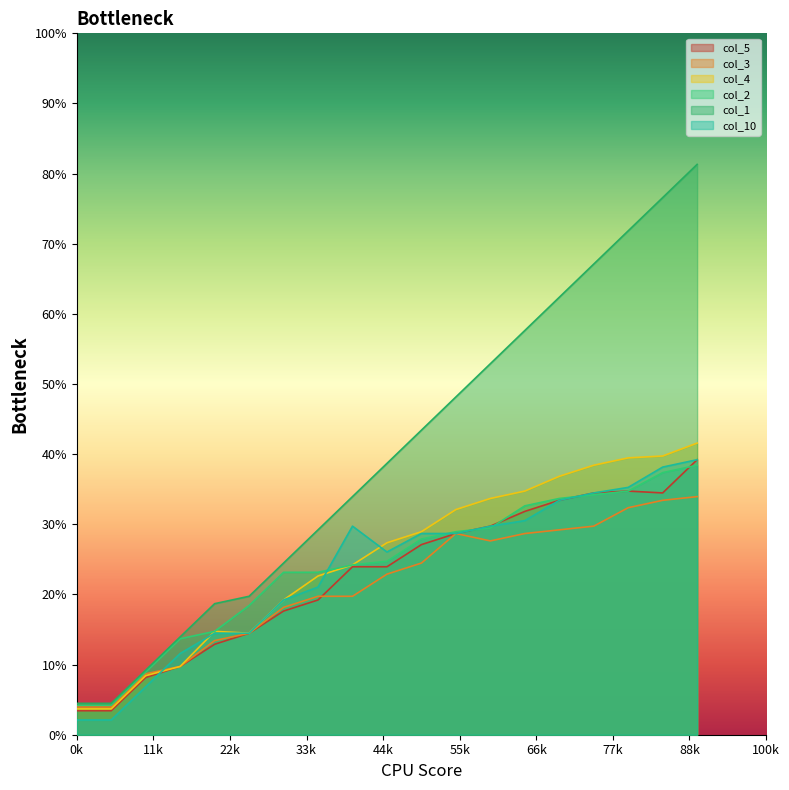

At 126, list the series in order from smallest to largest.

col_5, col_3, col_10, col_4, col_2, col_1